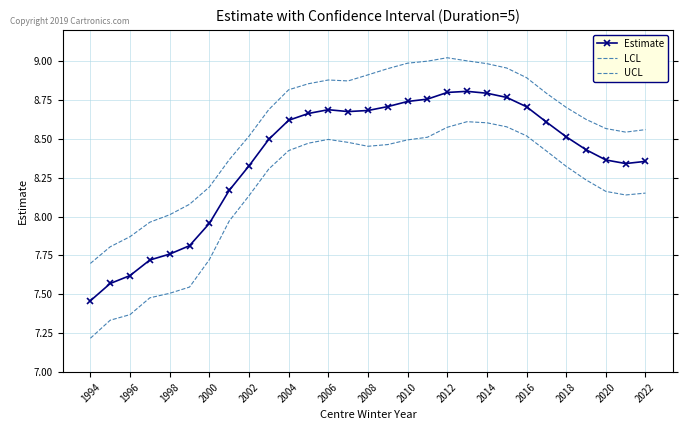

True or false: Estimate and UCL intersect in this chart.

False